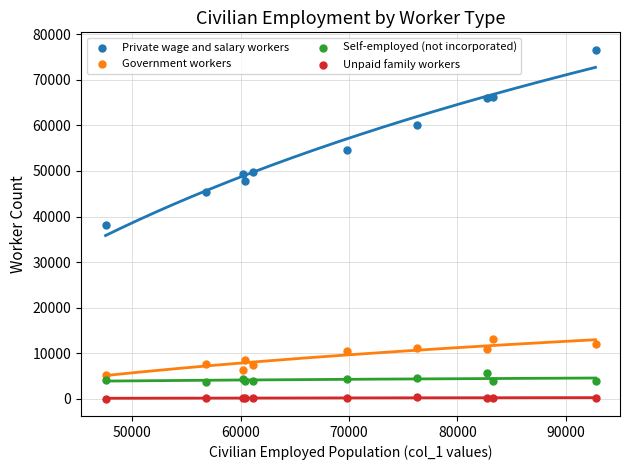

What is the X range (max minus min) for the scatter plot?

45215.4